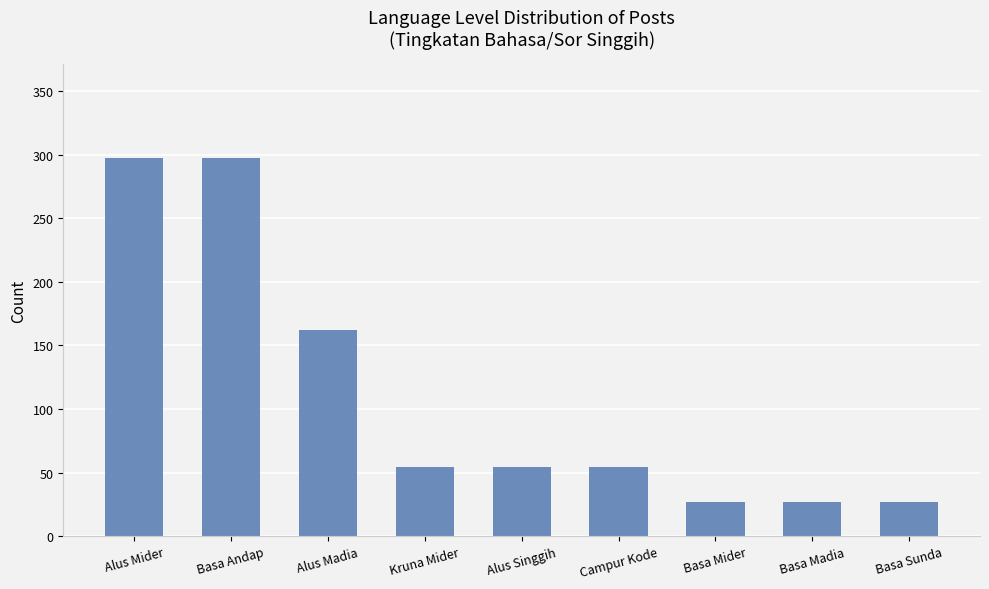

Reading left to right, list all the values displayed in this chart.

297	297	162	54	54	54	27	27	27